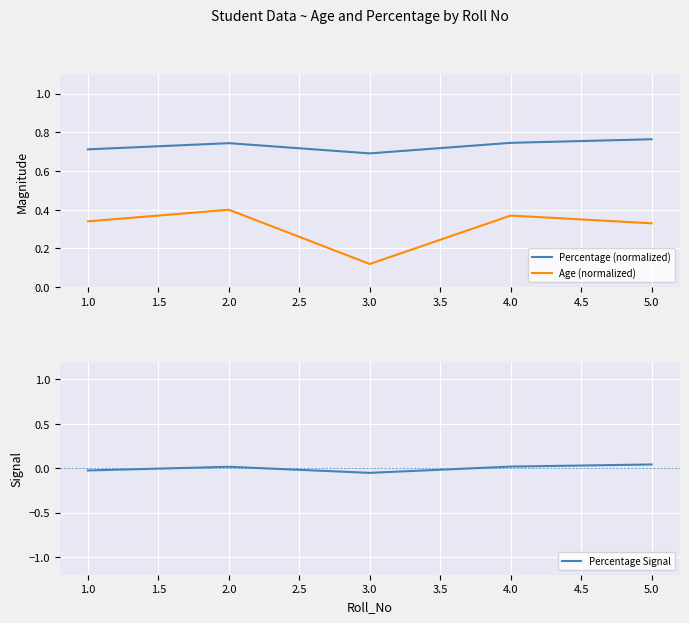

List the labels in order of Age (normalized) value, largest first.

2.0, 4.0, 1.0, 5.0, 3.0